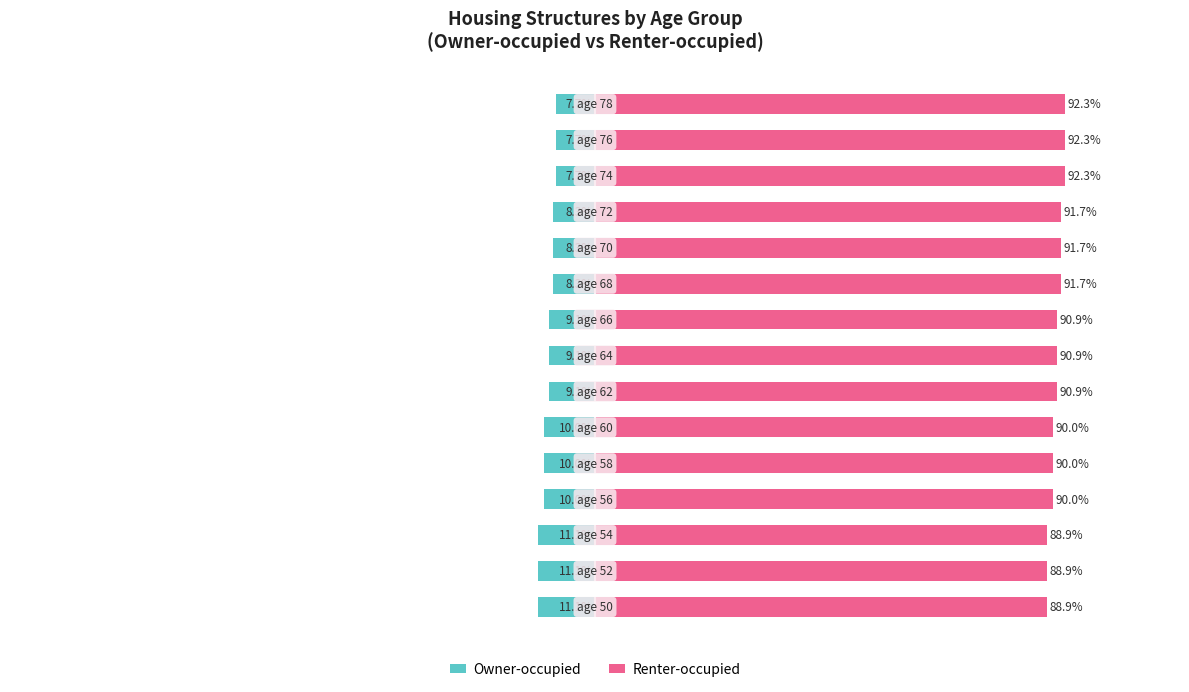

The value of Renter-occupied at 11 is 91.7. True or false?

True